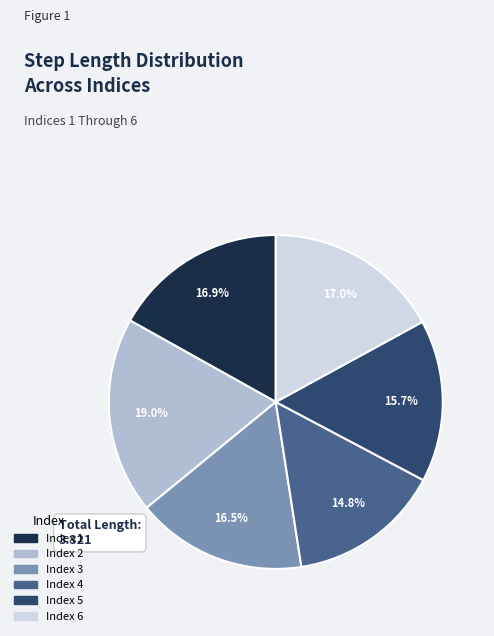

Does any single category account for the majority?

No